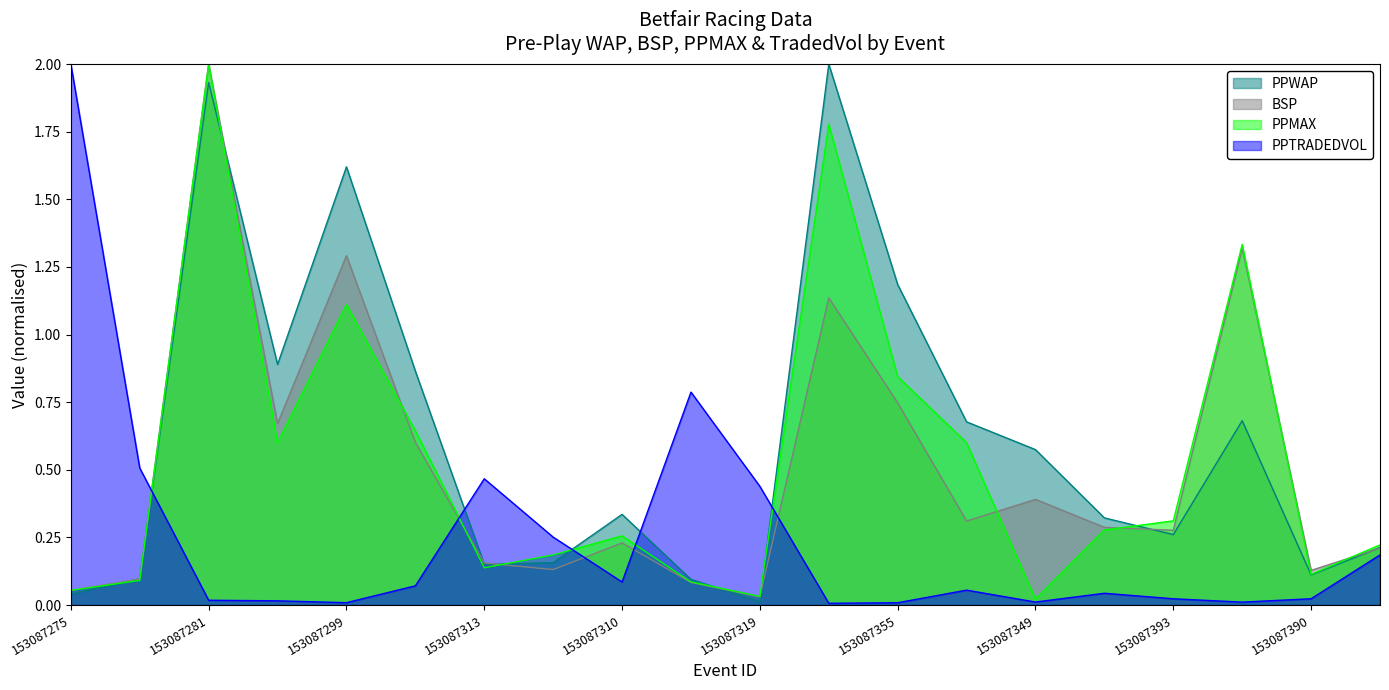

The BSP series shows 0.1 at 153087390. True or false?

True